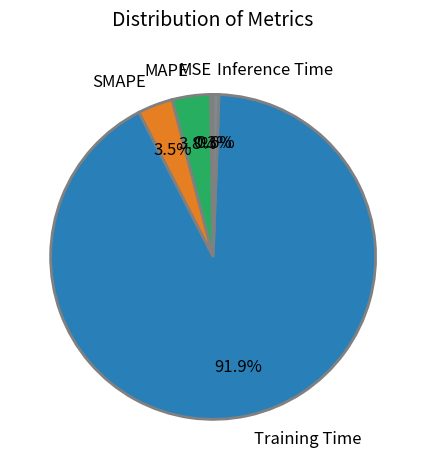

Between Inference Time and SMAPE, which is larger?

SMAPE